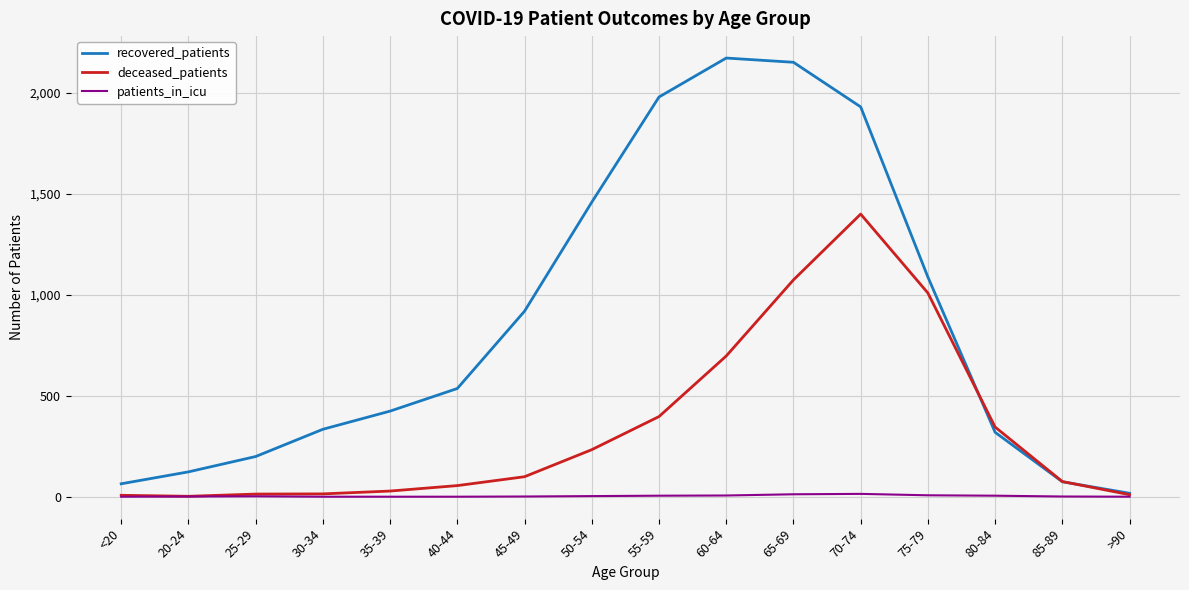

Rank the series by their maximum value, from highest to lowest.

recovered_patients, deceased_patients, patients_in_icu